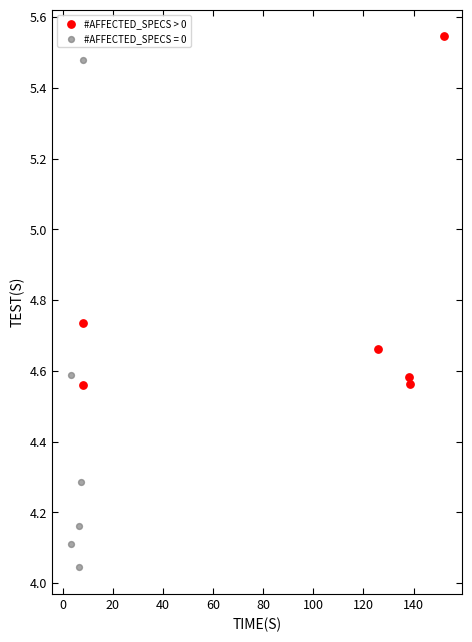

Which series contains the highest Y value?

#AFFECTED_SPECS > 0